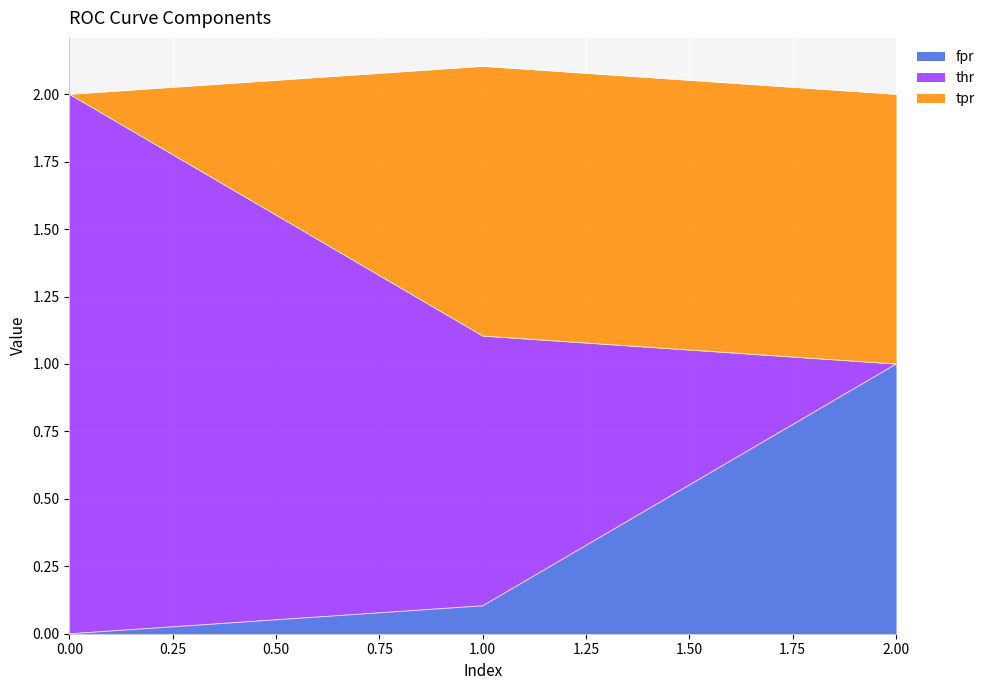

What is the difference between the maximum and minimum values in the fpr series?

1.0